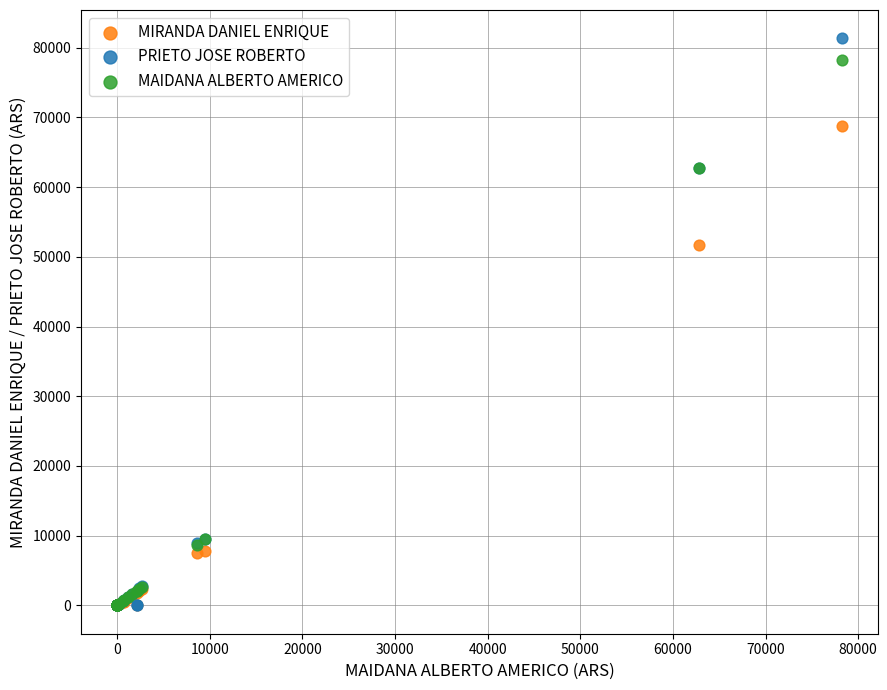

Which series has the largest Y range (max minus min)?

PRIETO JOSE ROBERTO